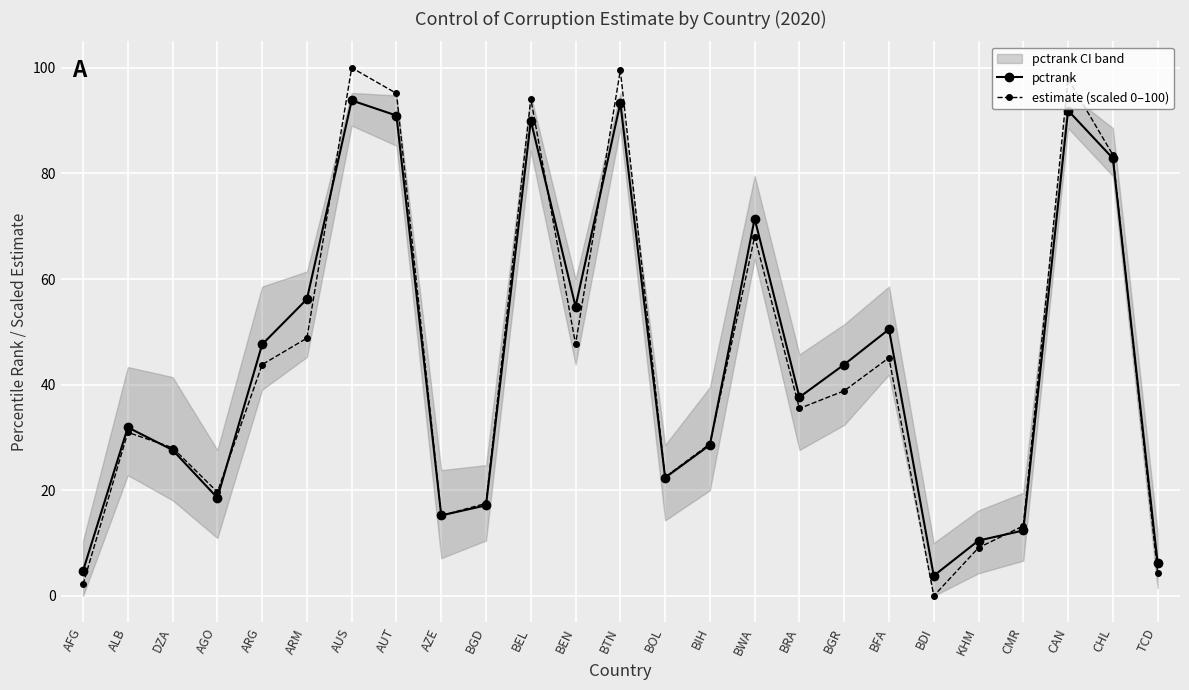

Which series has the largest total across all categories?

pctrank